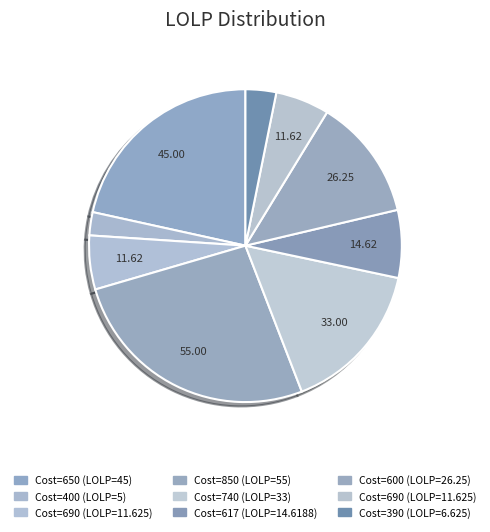

Rank the categories by value from highest to lowest.

850, 650, 740, 600, 617, 690, 690, 390, 400